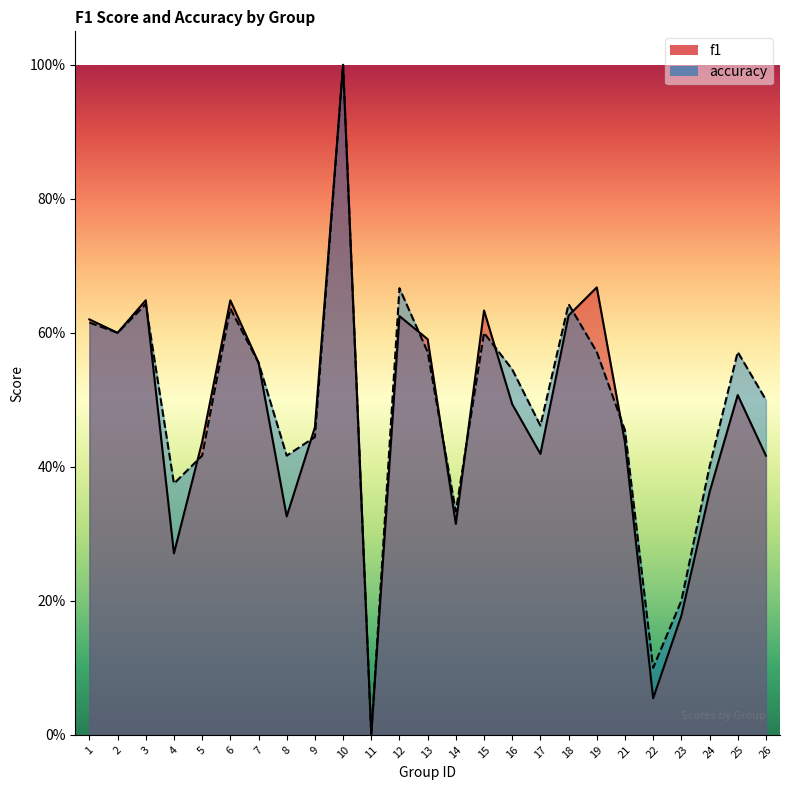

The f1 series shows 0.0 at 11. True or false?

True